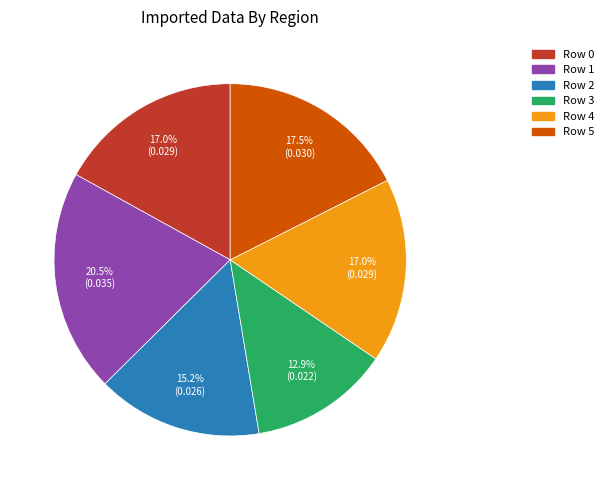

Is there a majority slice in this chart?

No